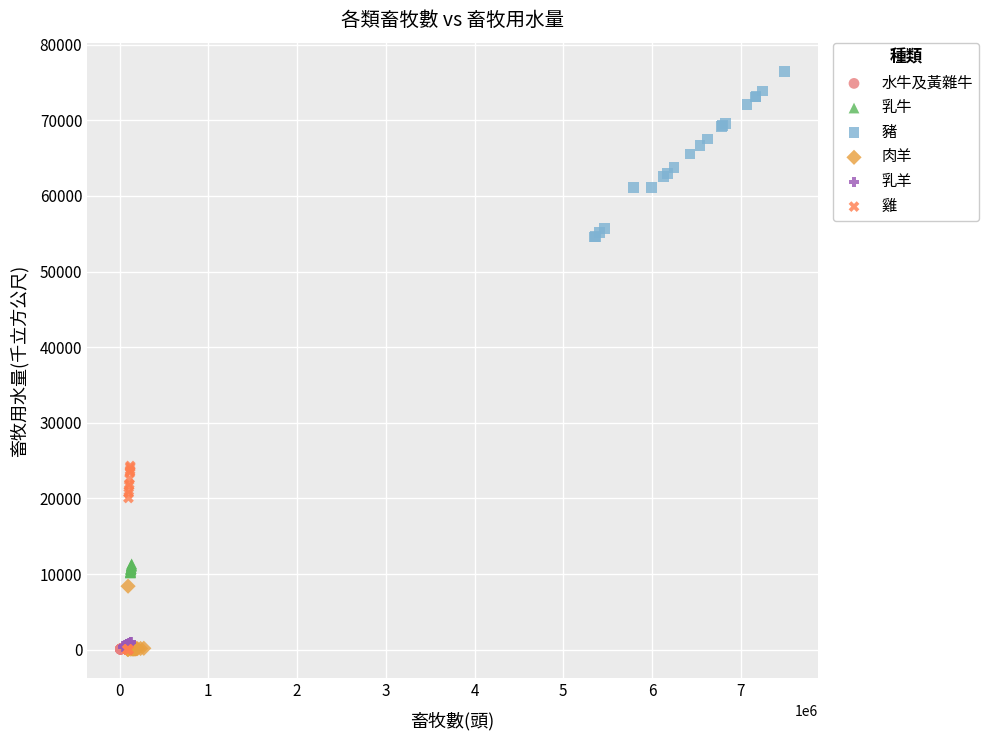

Which series contains the highest Y value?

豬